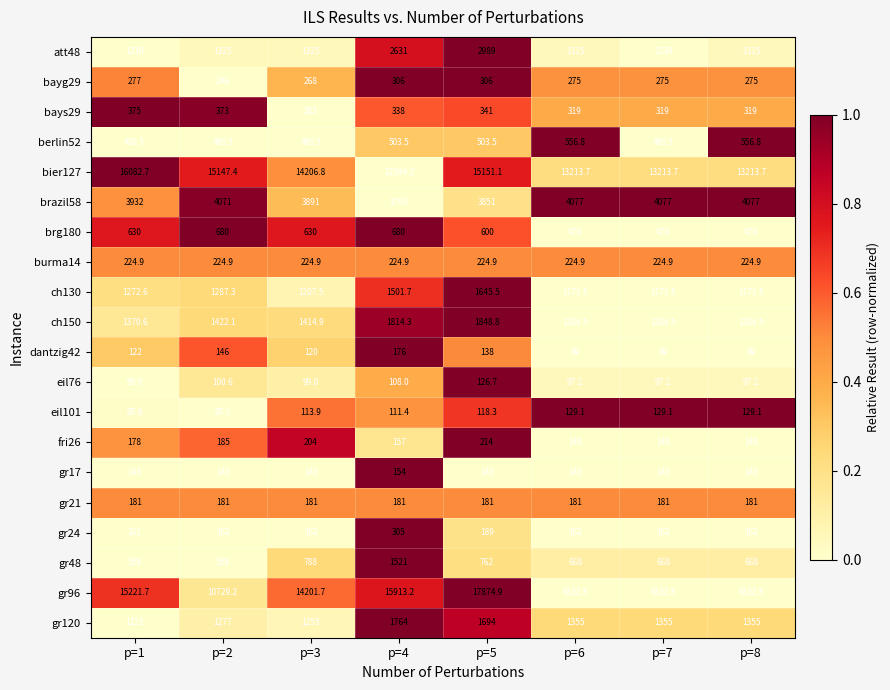

How many data points in eil101 are less than 118?

4